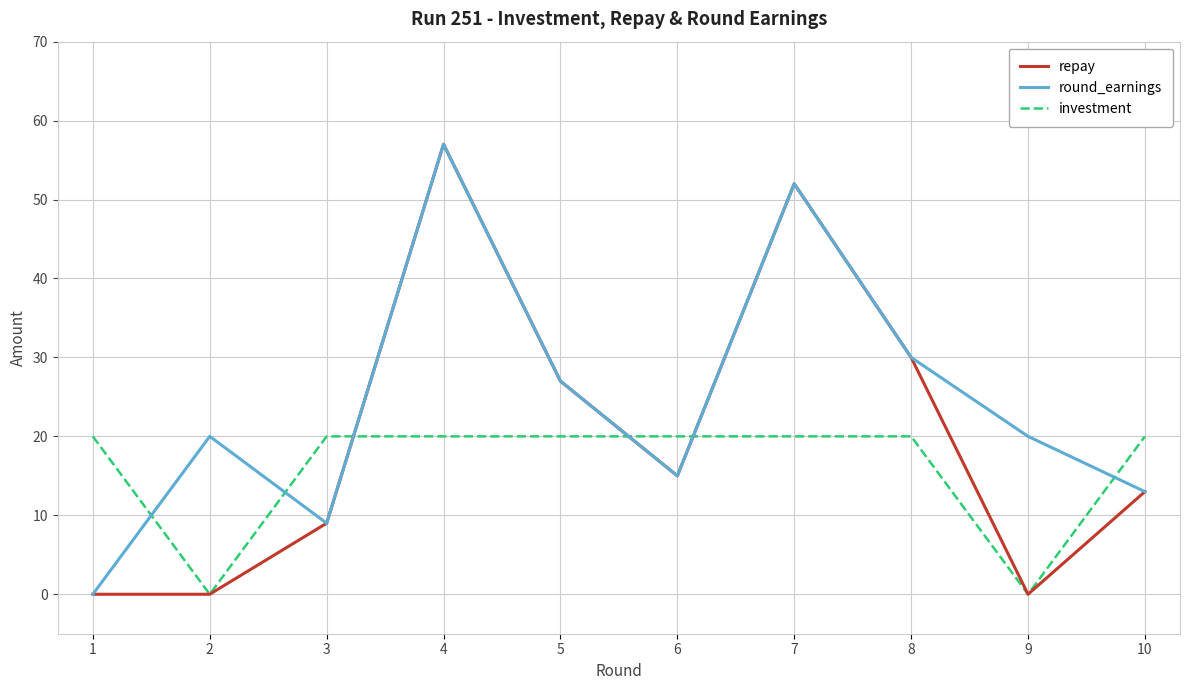

Reading left to right, extract all data points from this chart.

repay: 1=0	2=0	3=9	4=57	5=27	6=15	7=52	8=30	9=0	10=13
round_earnings: 1=0	2=20	3=9	4=57	5=27	6=15	7=52	8=30	9=20	10=13
investment: 1=20	2=0	3=20	4=20	5=20	6=20	7=20	8=20	9=0	10=20